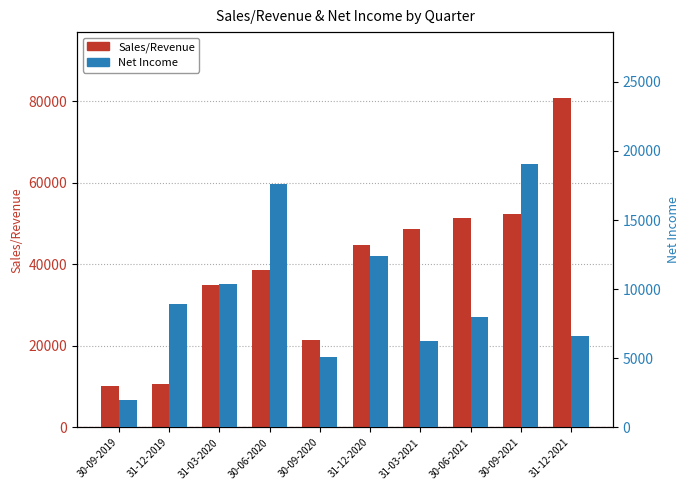

What is the maximum value for Net Income?

19056.0